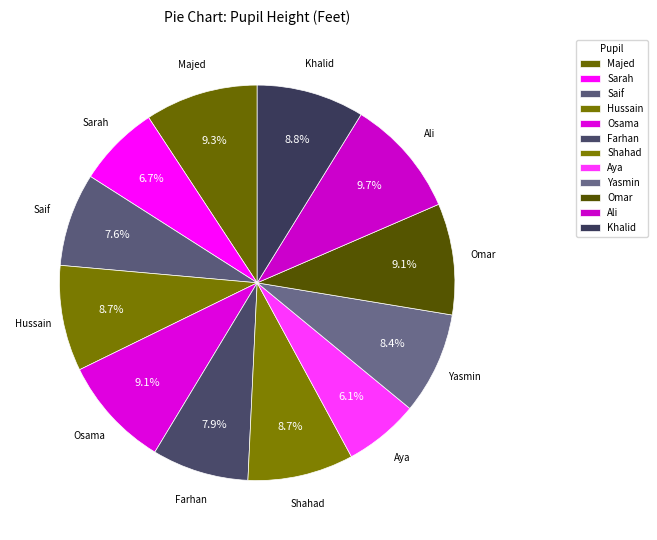

Is Majed the majority of the pie?

No